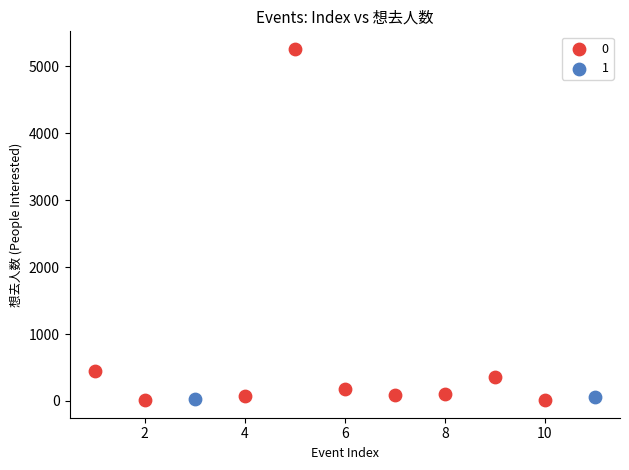

What are all the series names shown in the legend?

0, 1